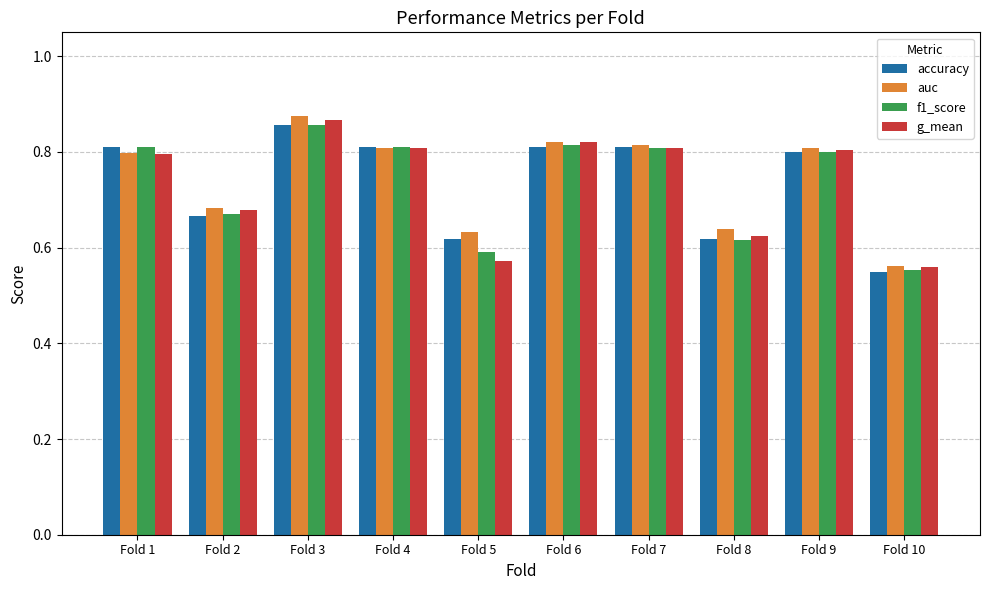

What is the sum of the g_mean values at Fold 7 and Fold 3?

1.7